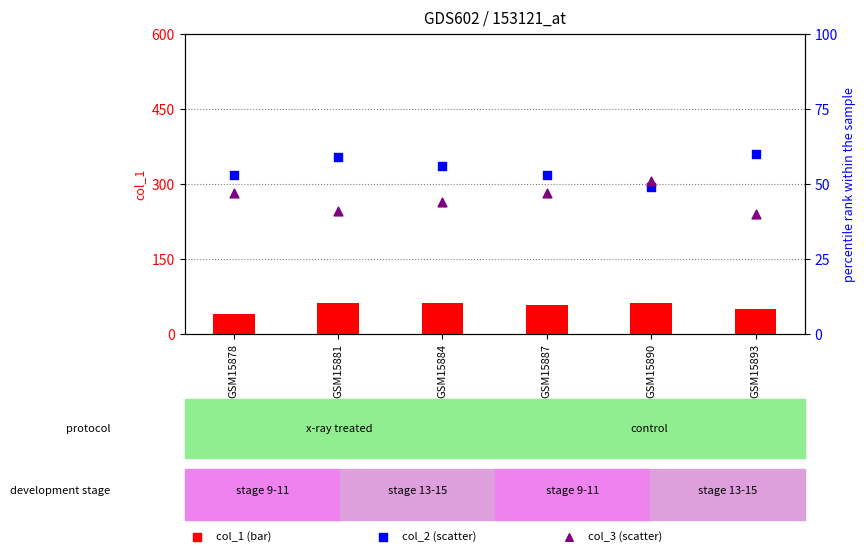

What are all the series names shown in the legend?

col_1, col_2, col_3